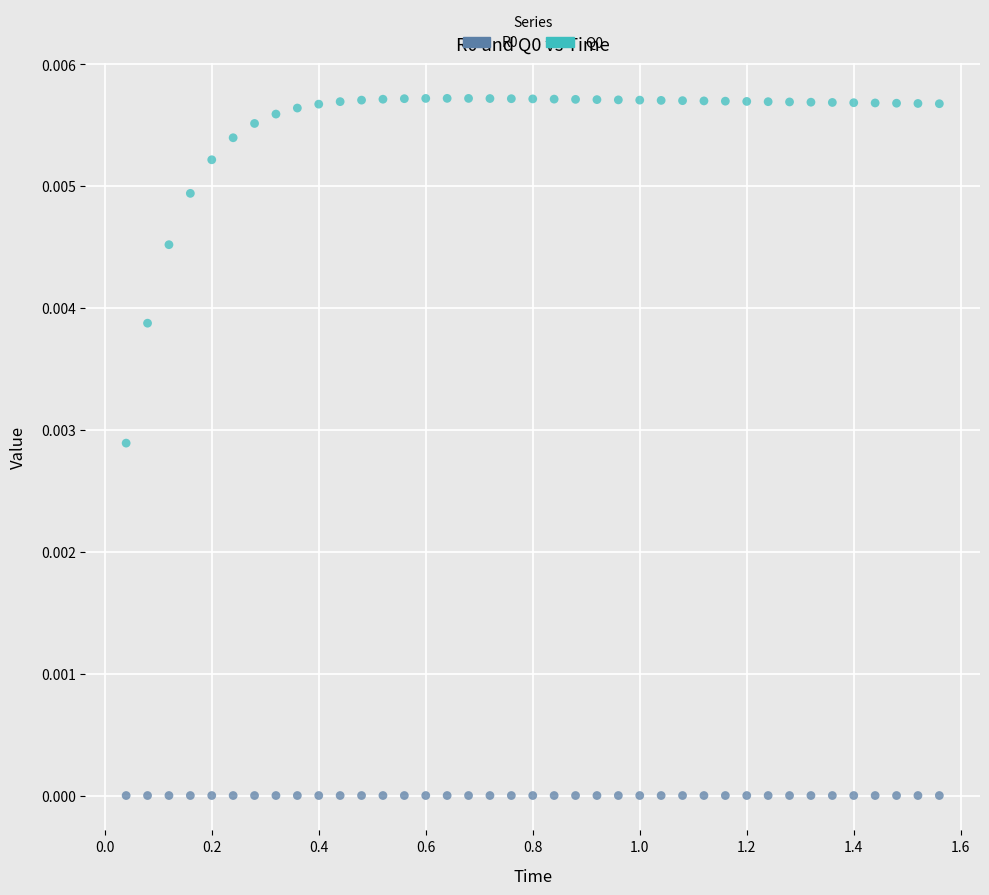

What is the X range (max minus min) for the scatter plot?

1.5